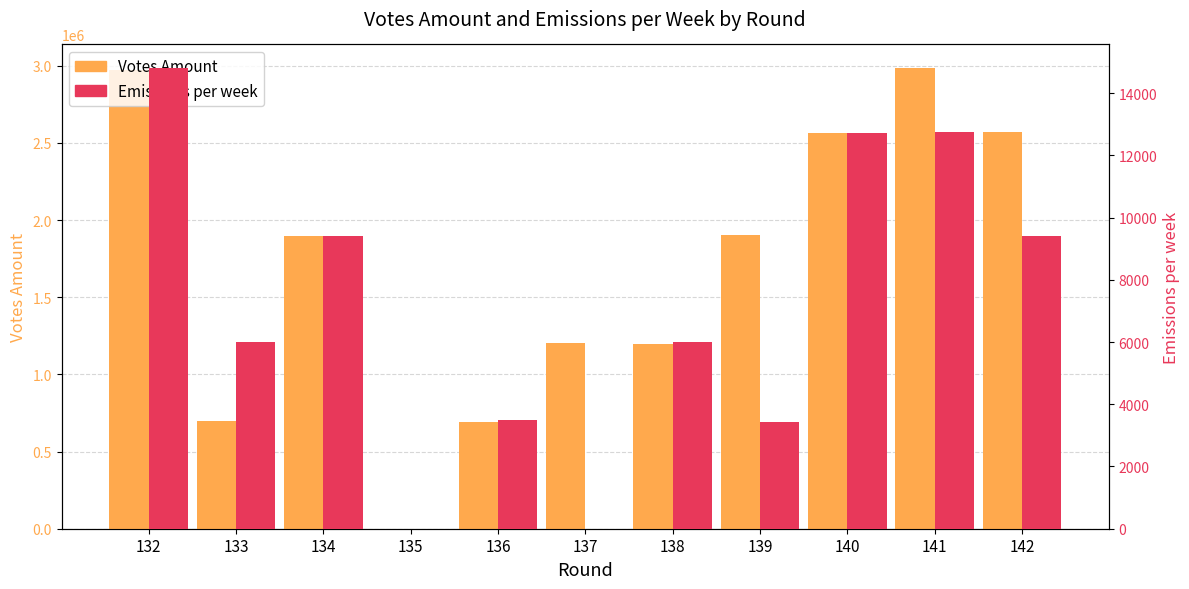

Which category has the highest value in the Emissions per week series?

132